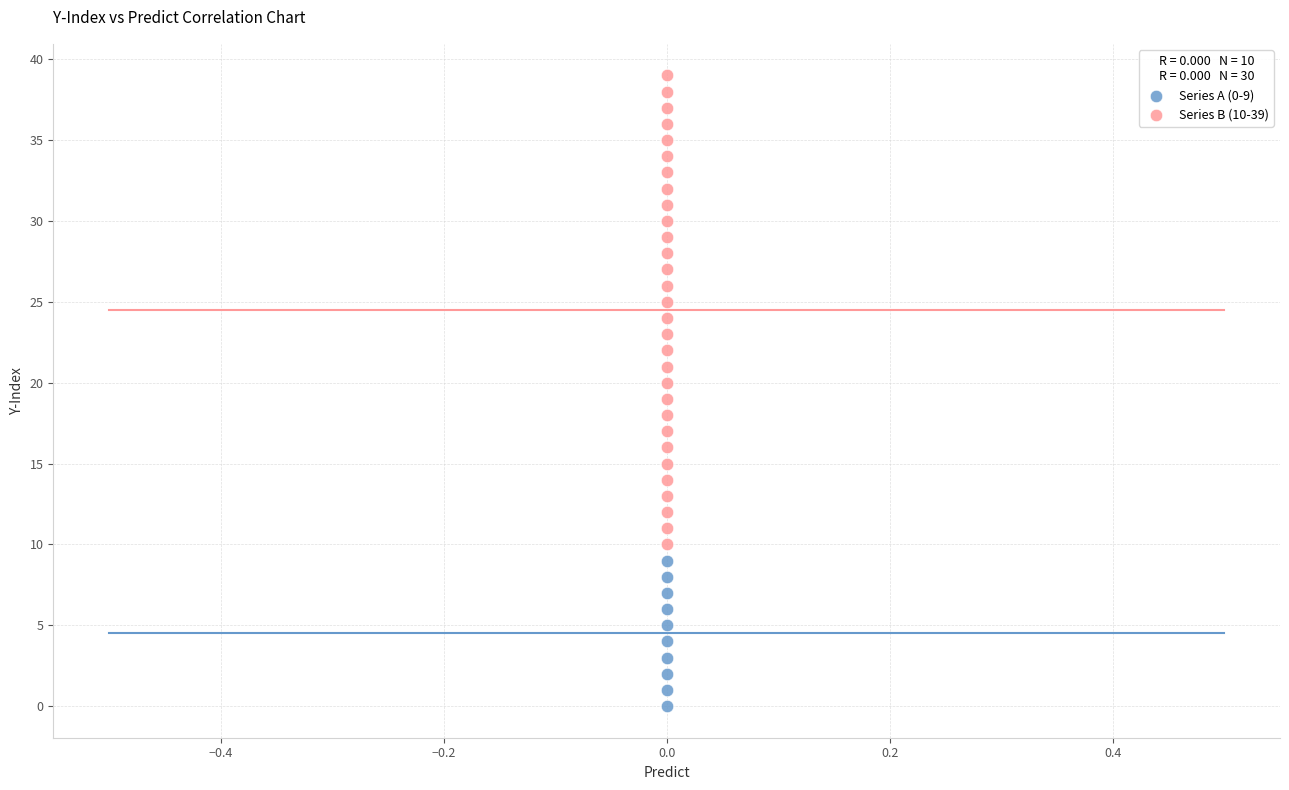

Which series reaches the minimum Y coordinate?

Series A (0-9)